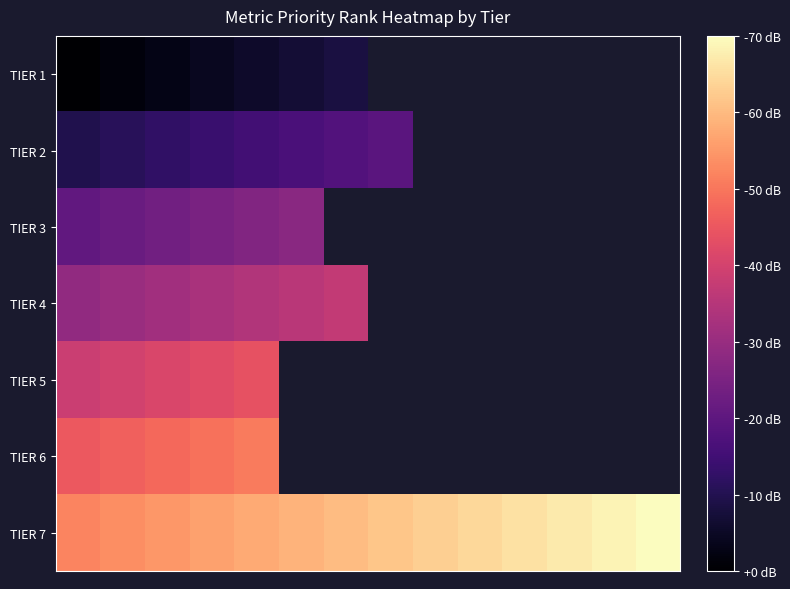

What is the highest value of the TIER 5 series?

33.0